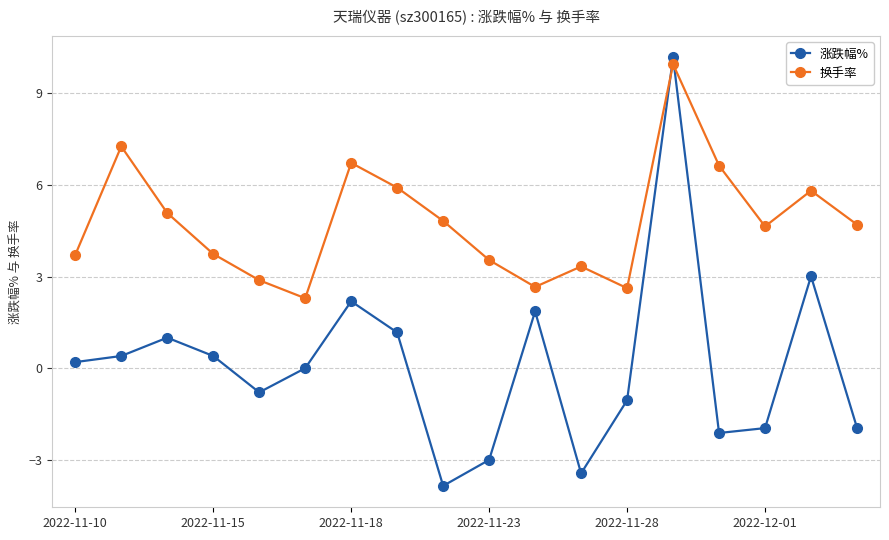

After their last crossing, which series has the higher values: 涨跌幅% or 换手率?

换手率